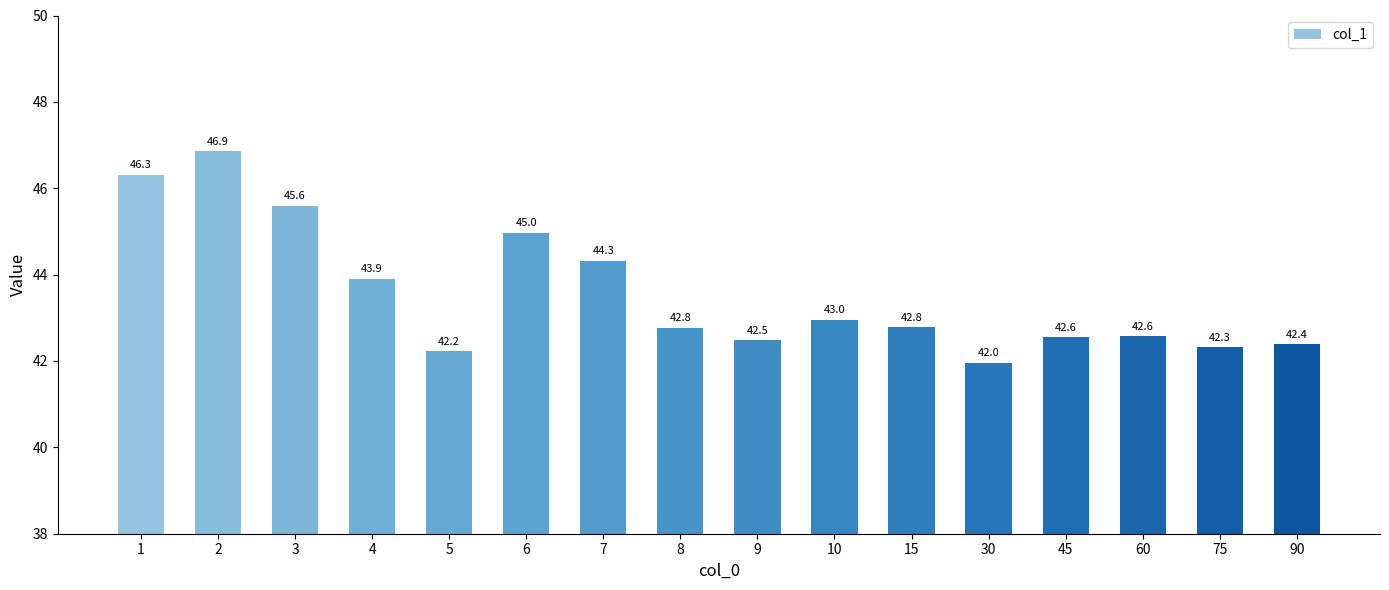

Are the bars horizontal?

No